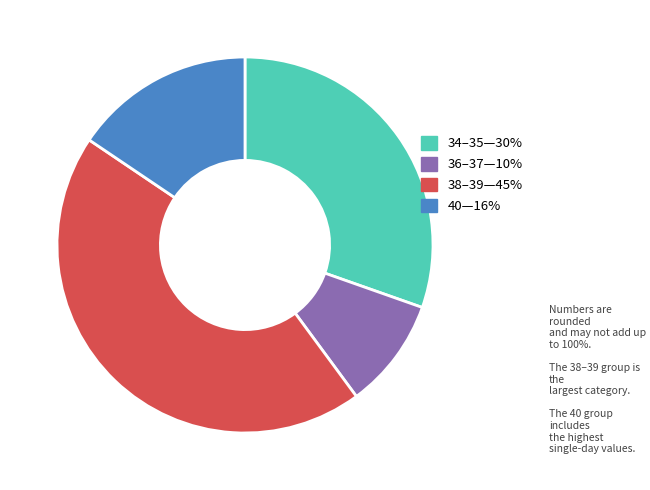

Does any single category account for the majority?

No